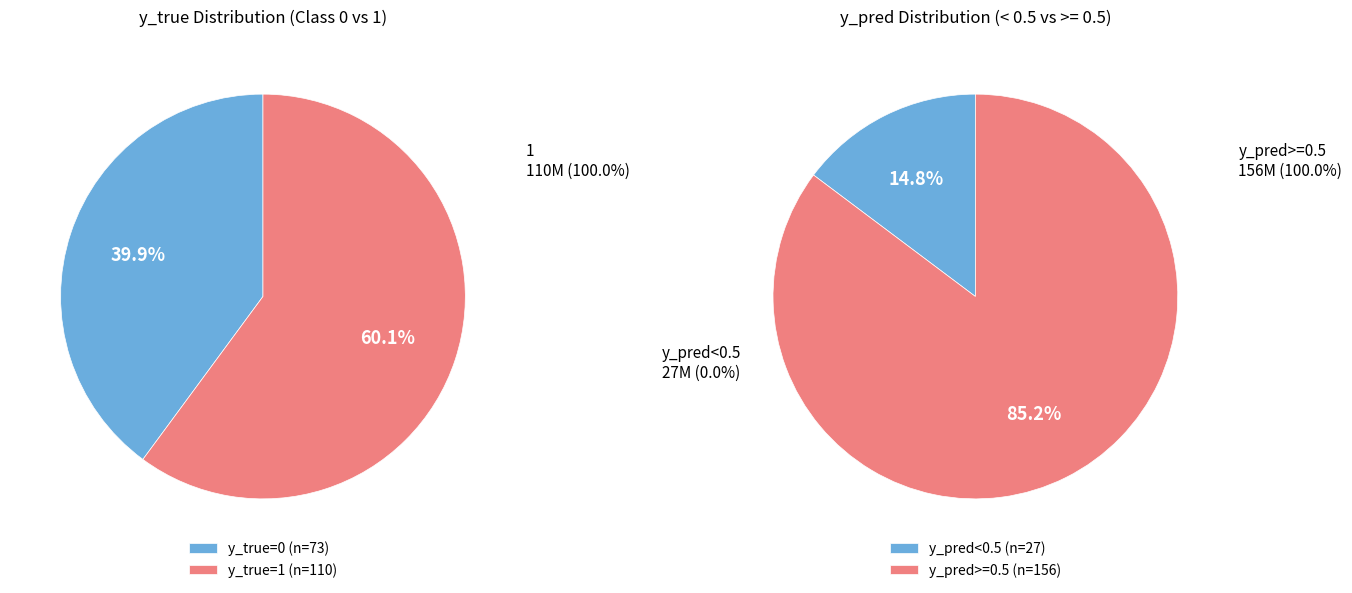

The y_true_1 slice represents 74% of the pie. True or false?

False